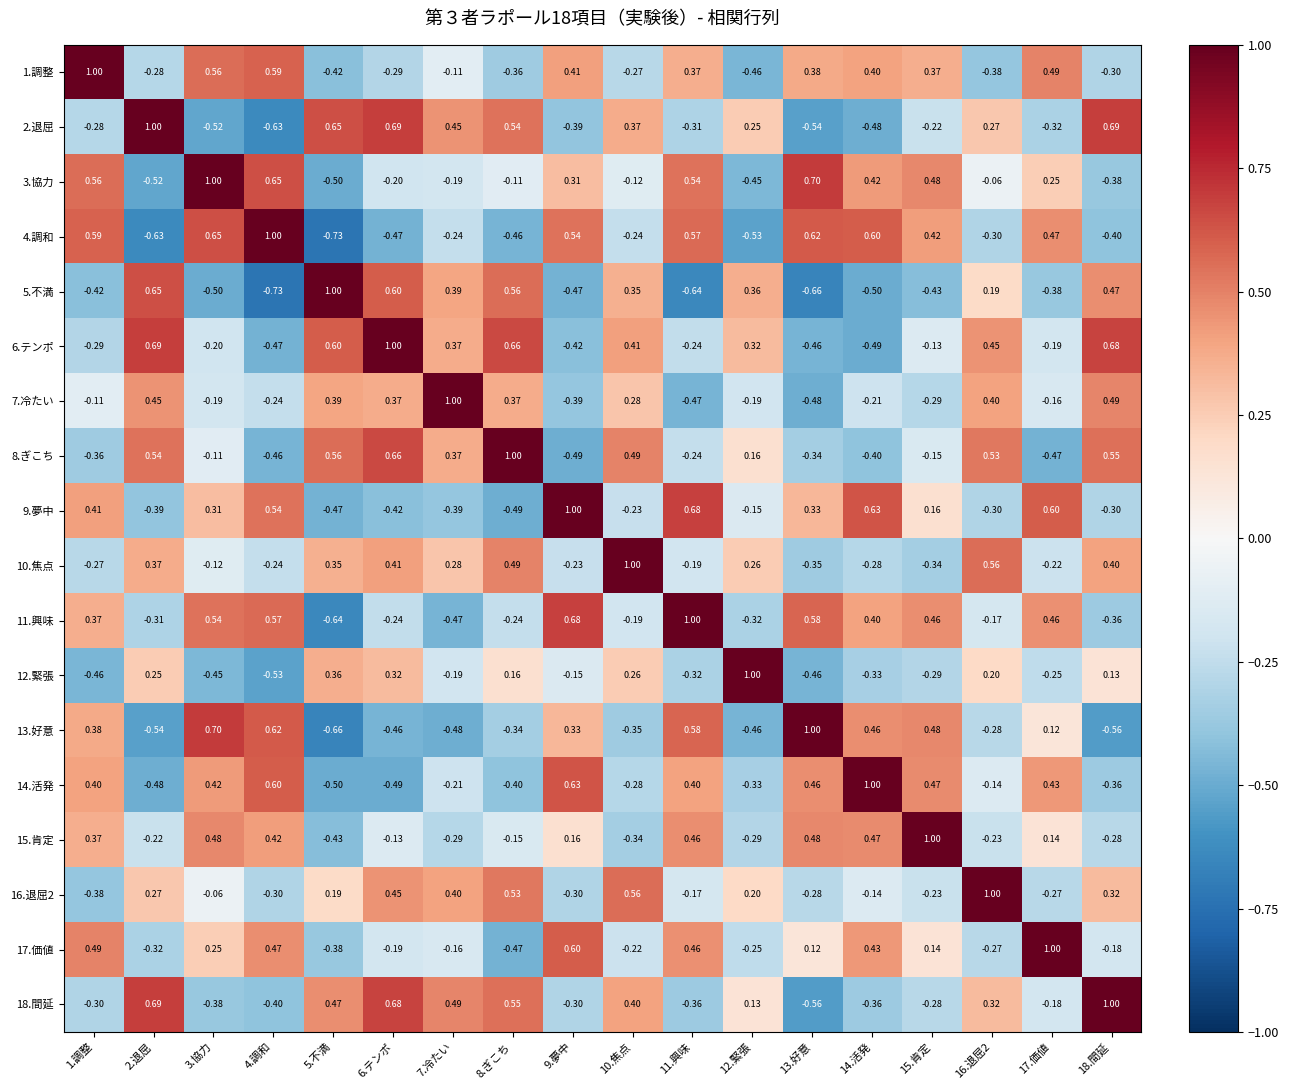

List the series in order of their peak value, highest first.

1.調整, 2.退屈, 3.協力, 4.調和, 5.不満, 6.テンポ, 7.冷たい, 9.夢中, 13.好意, 14.活発, 15.肯定, 18.間延, 8.ぎこち, 10.焦点, 11.興味, 12.緊張, 16.退屈2, 17.価値